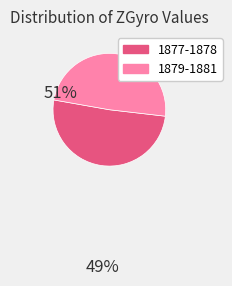

How many segments does this pie chart have?

2